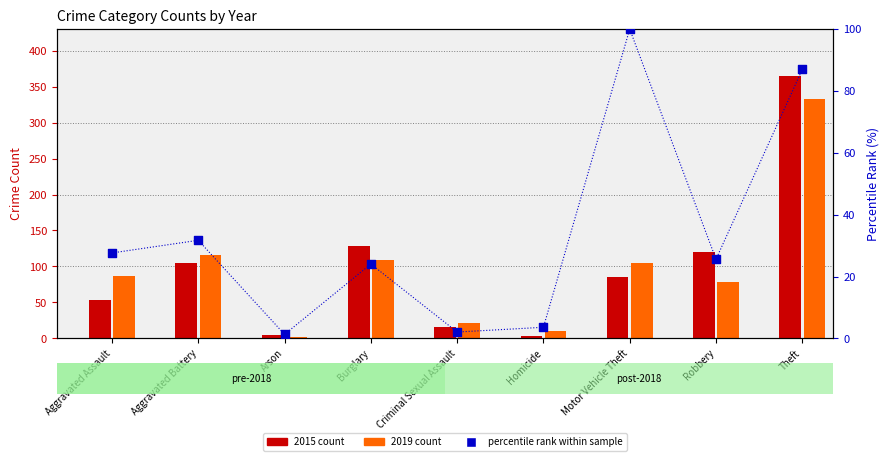

Which series has the widest spread of Y values?

2015 count